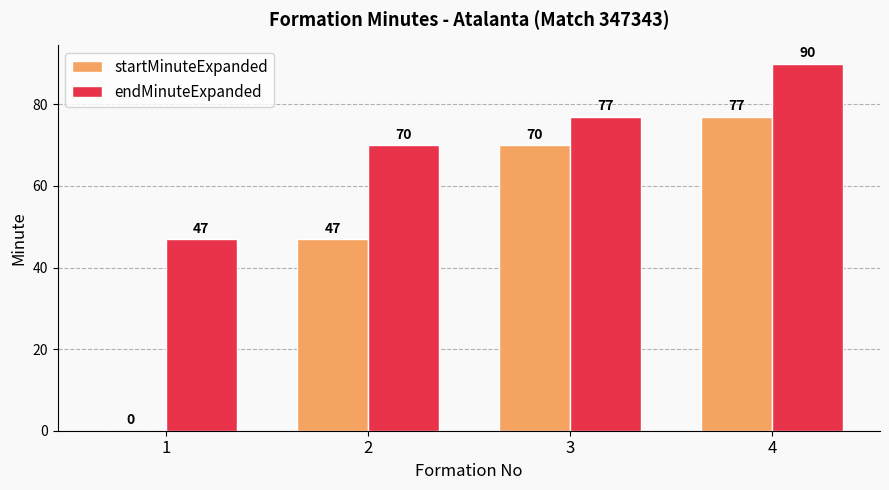

Between 1 and 4, which series saw the biggest shift?

startMinuteExpanded